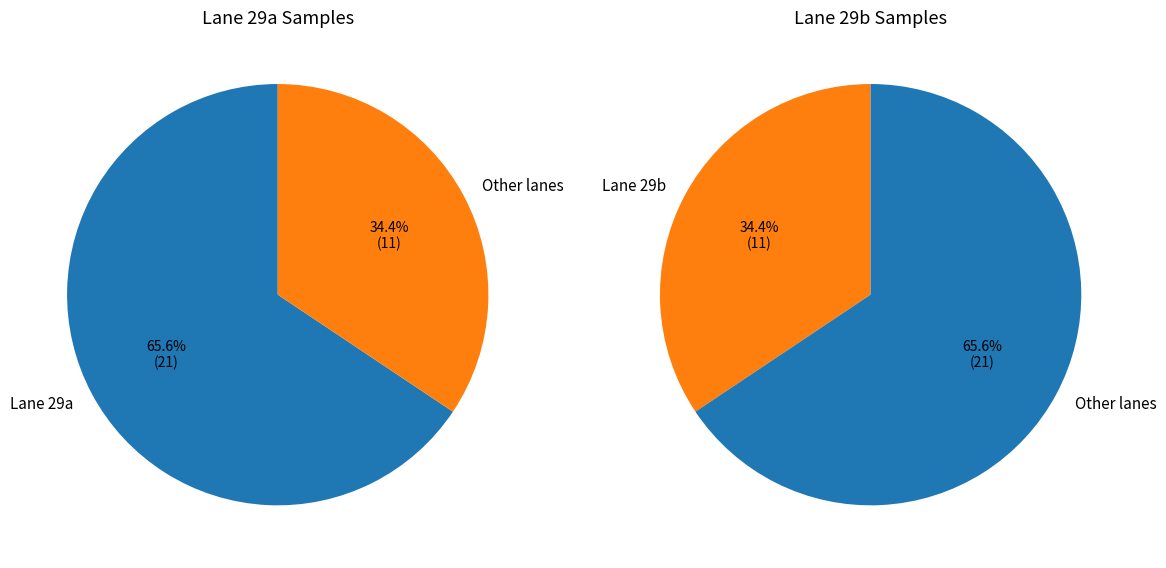

Count the number of slices in the pie.

2